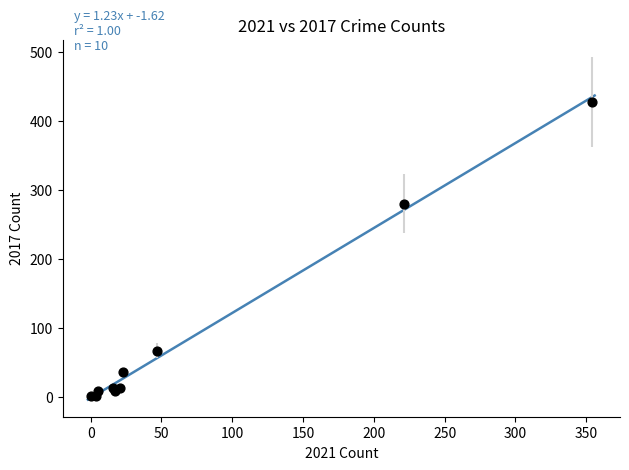

What Y value in the scatter plot is closest to 214?

280